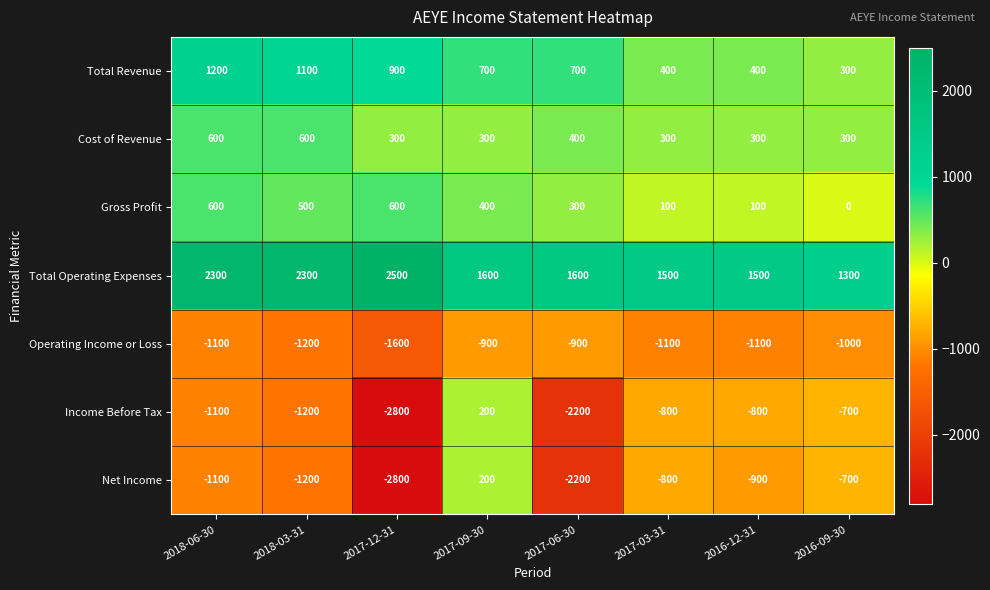

What is the difference between the highest and lowest values at 2016-12-31?

2600